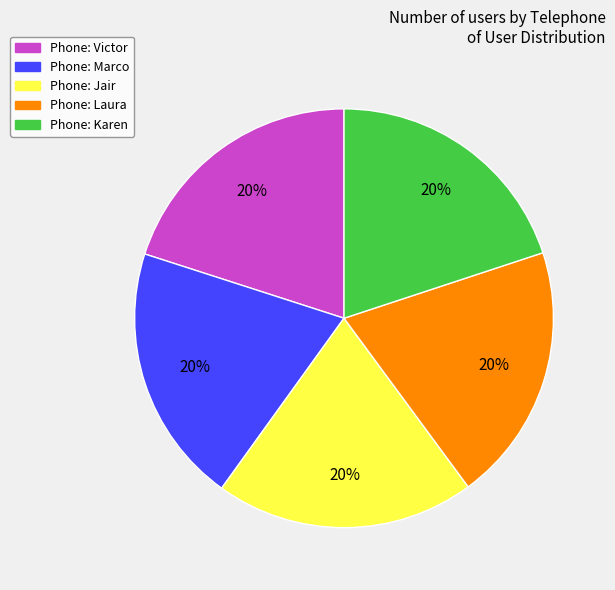

Is there a majority slice in this chart?

No